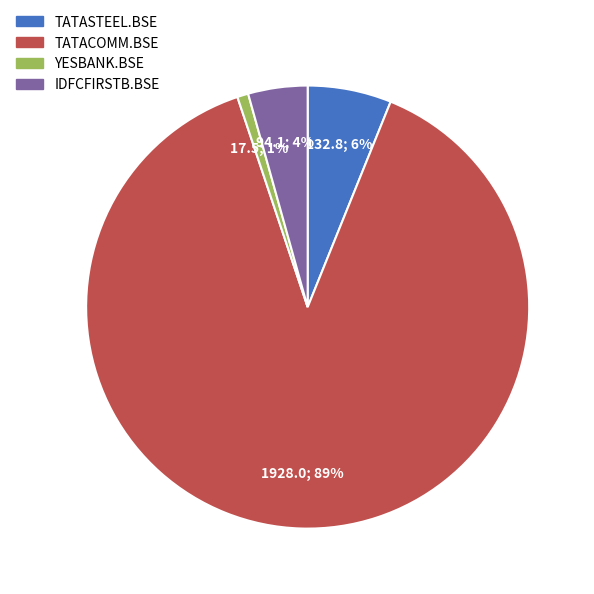

To the nearest percent, what is the difference between the largest and smallest slice percentages?

88%